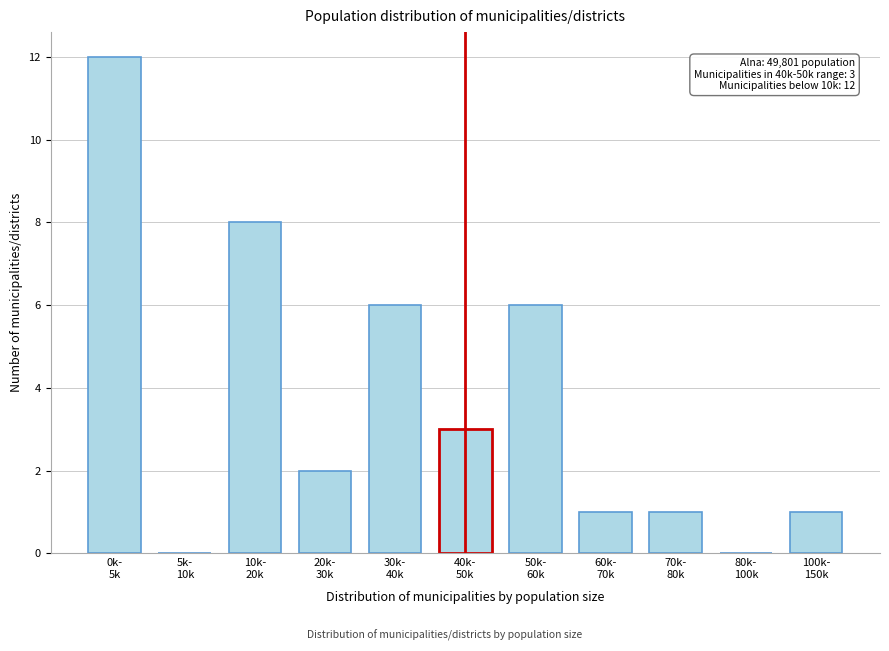

What is the sum of all values?

40